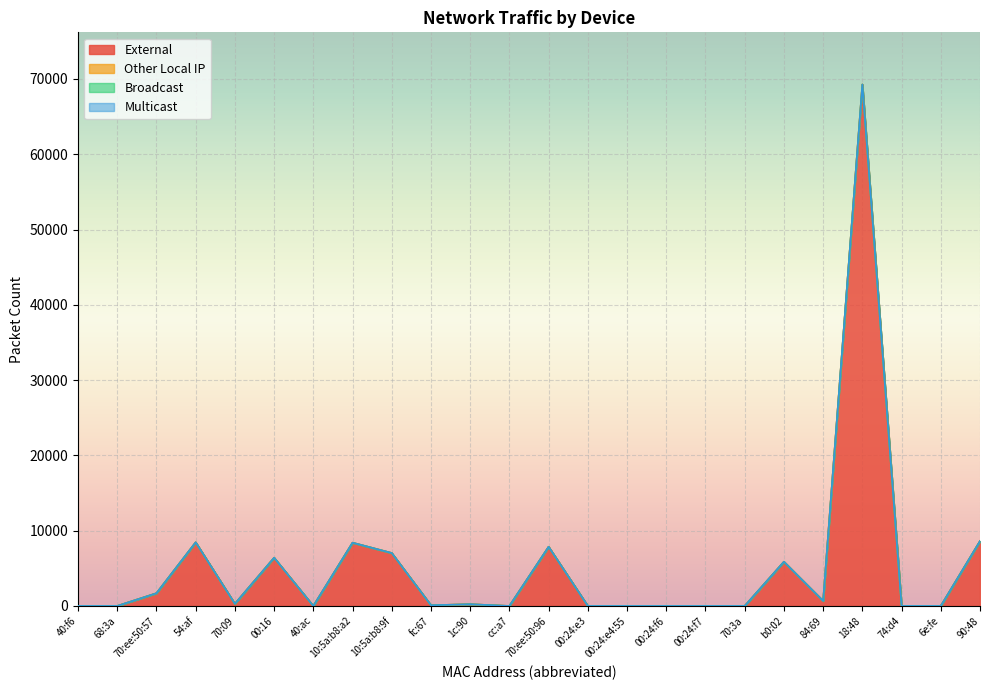

How many categories are shown in the chart?

24